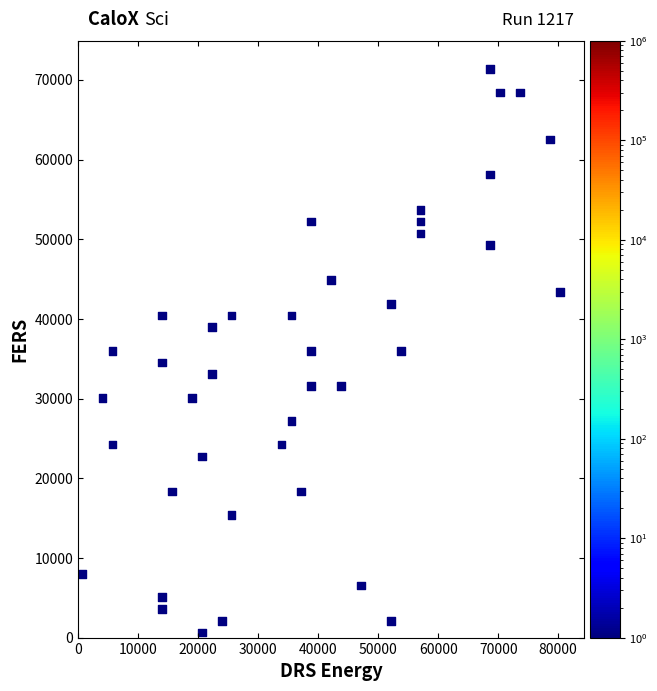

What is the range of Y values (max minus min)?

70726.5